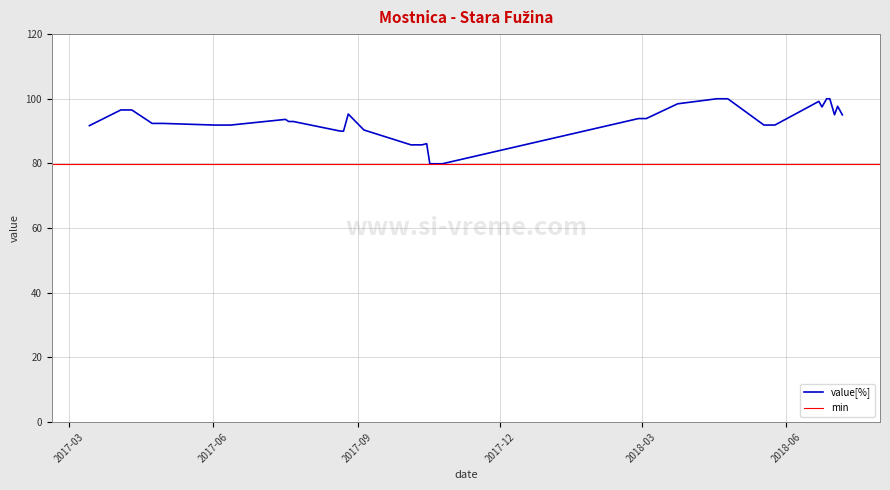

What is the greatest value displayed?

100.0